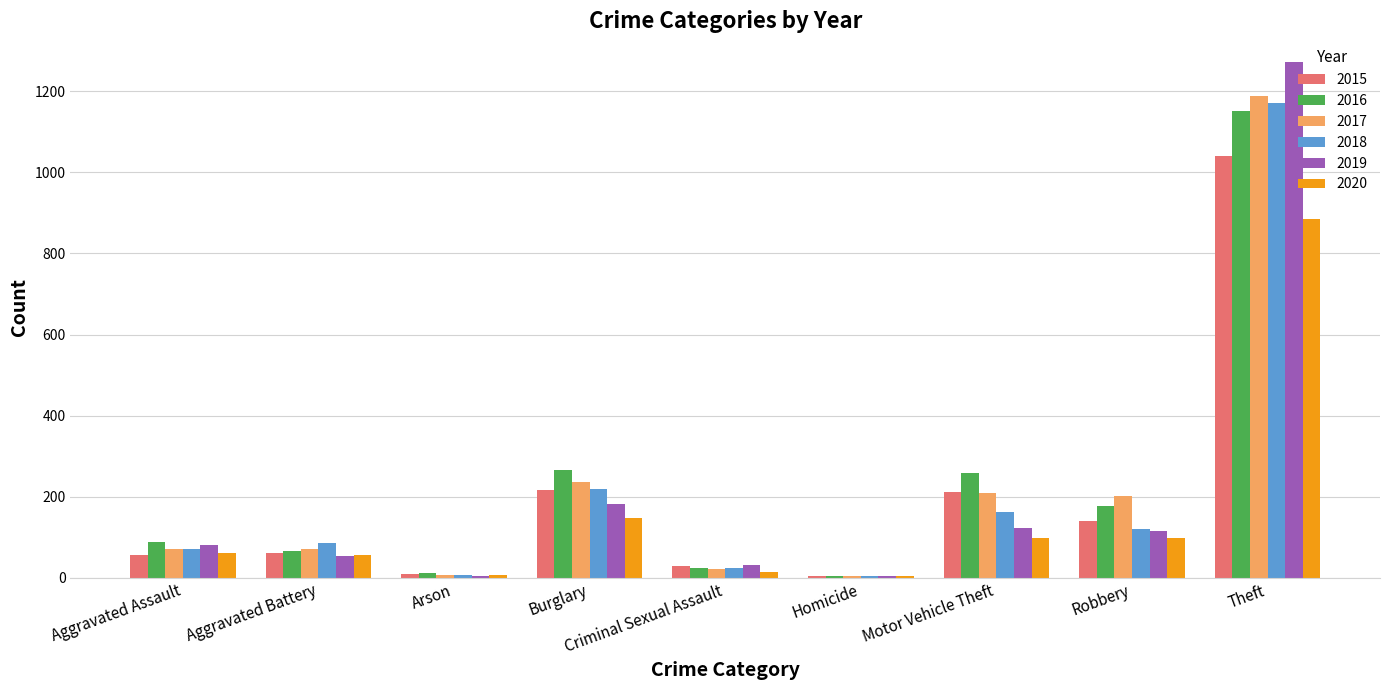

At which category is the sum across all series the highest?

Theft